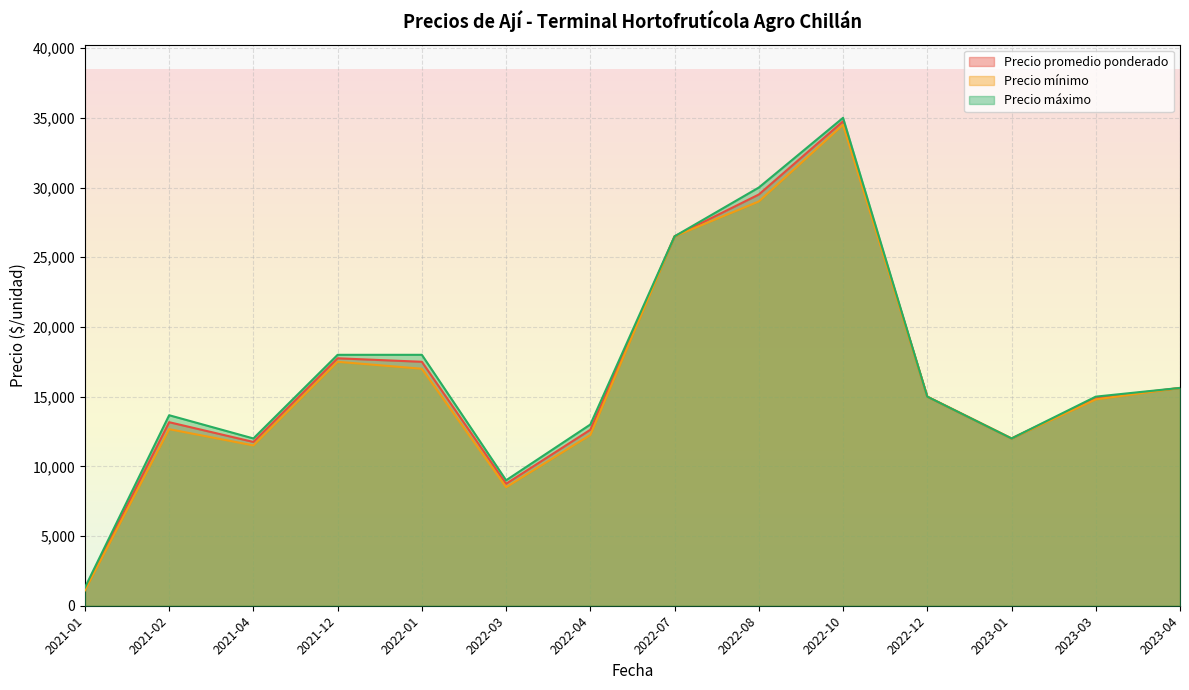

Is it true that Precio promedio ponderado equals 3530 at 2021-02-02?

False